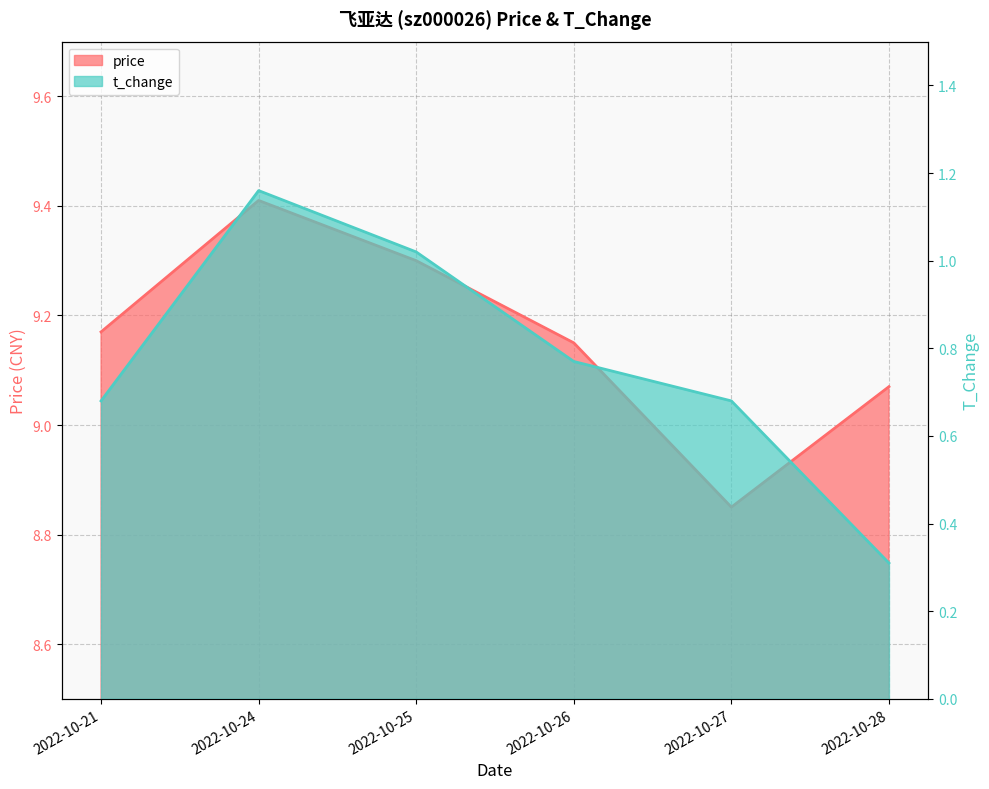

Where is price nearest to the value 9?

2022-10-28